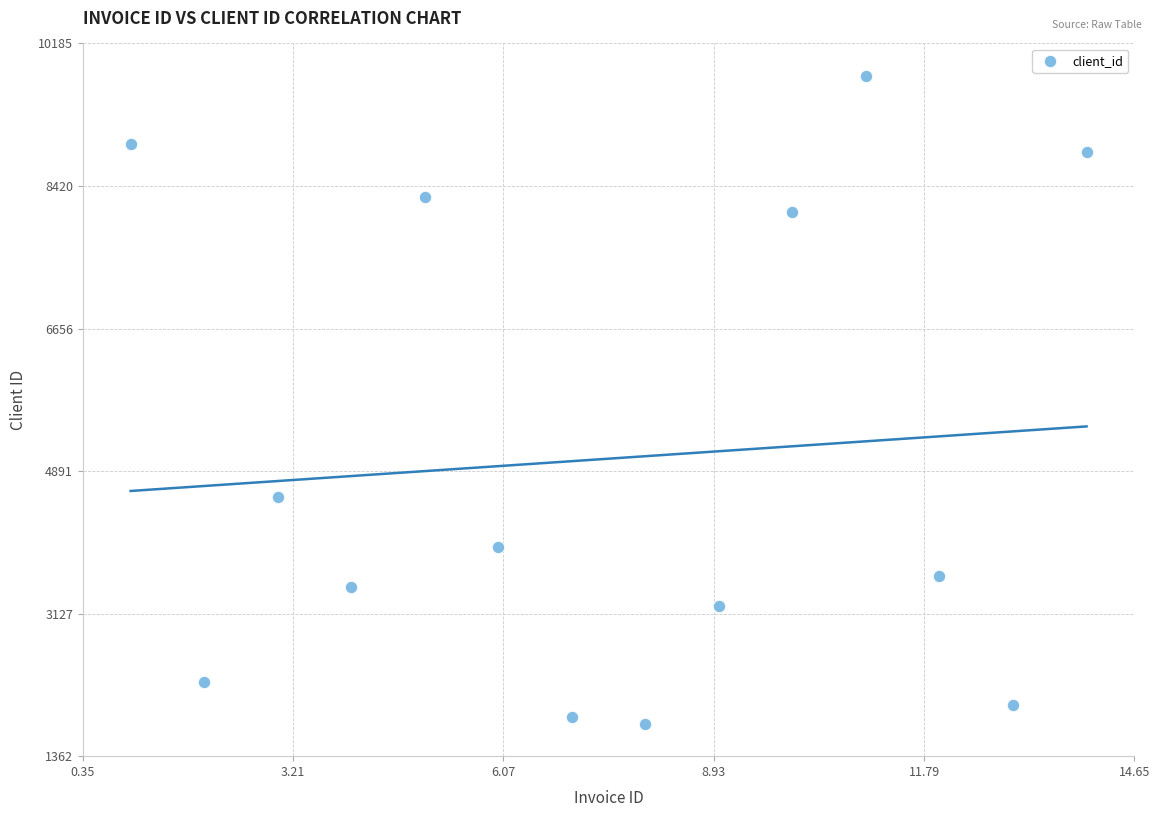

What is the range of Y values (max minus min)?

8021